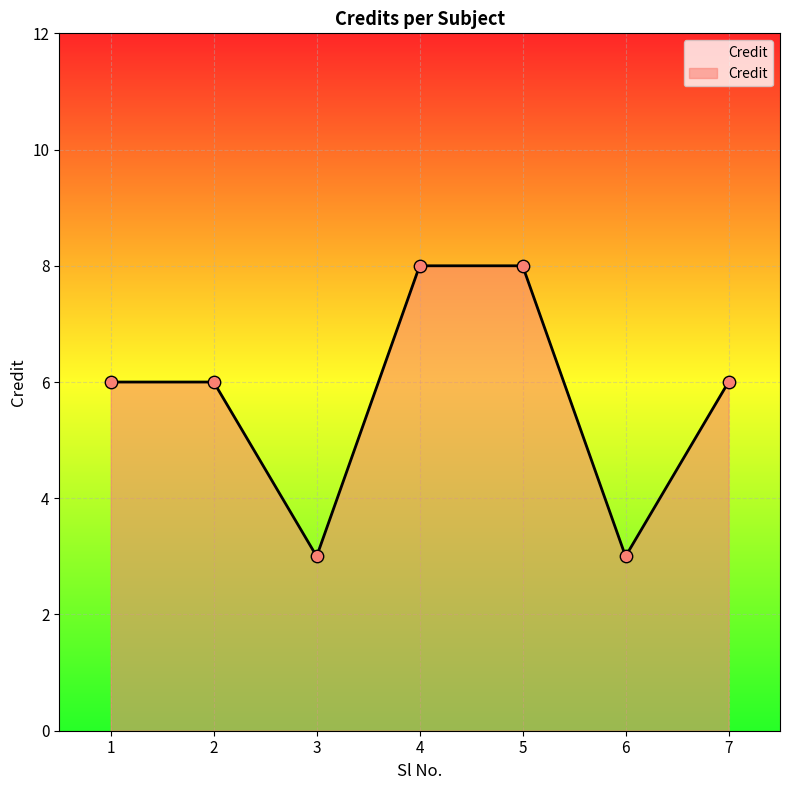

Which has a higher value, 5 or 2?

5